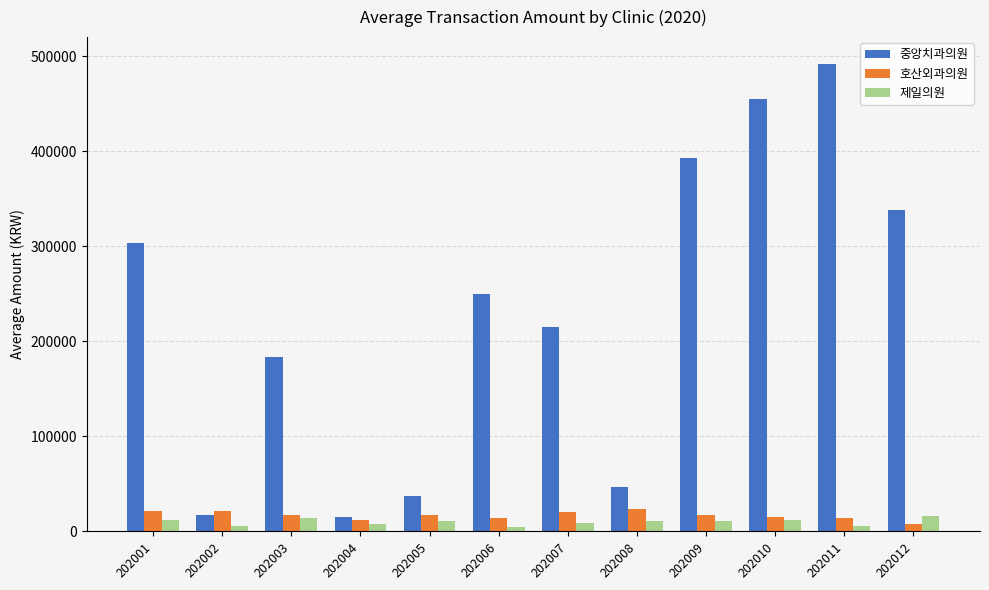

Is it true that 중앙치과의원 equals 24833.8 at 202008?

False